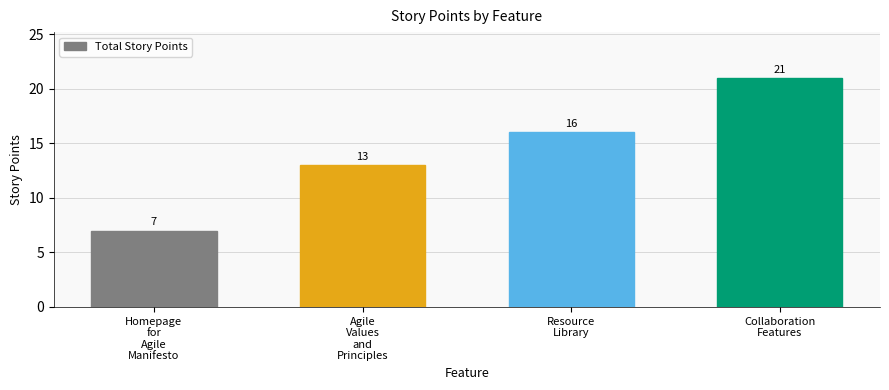

List the labels in order of value, largest first.

Collaboration
Features, Resource
Library, Agile
Values
and
Principles, Homepage
for
Agile
Manifesto